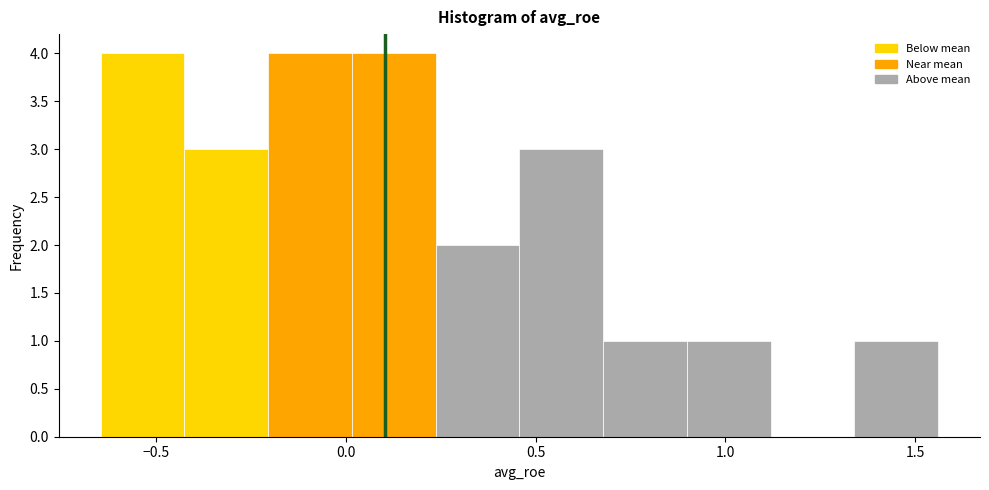

Reading left to right, transcribe this chart: for each bar, give the range it covers on the x-axis and its height. Neither the bar edges nor the heights are printed on the chart, so give them approximately, as read against the axes.

-0.65 to -0.45: 4
-0.45 to -0.20: 3
-0.20 to 0.00: 4
0.00 to 0.25: 4
0.25 to 0.45: 2
0.45 to 0.70: 3
0.70 to 0.90: 1
0.90 to 1.10: 1
1.10 to 1.35: 0
1.35 to 1.55: 1